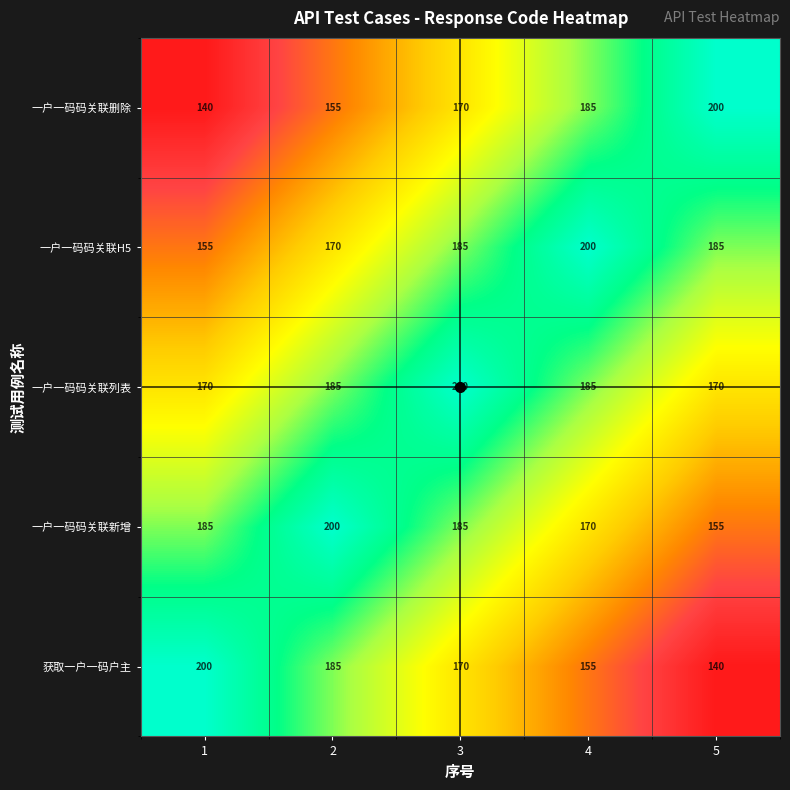

Which series has the largest total across all categories?

一户一码码关联列表